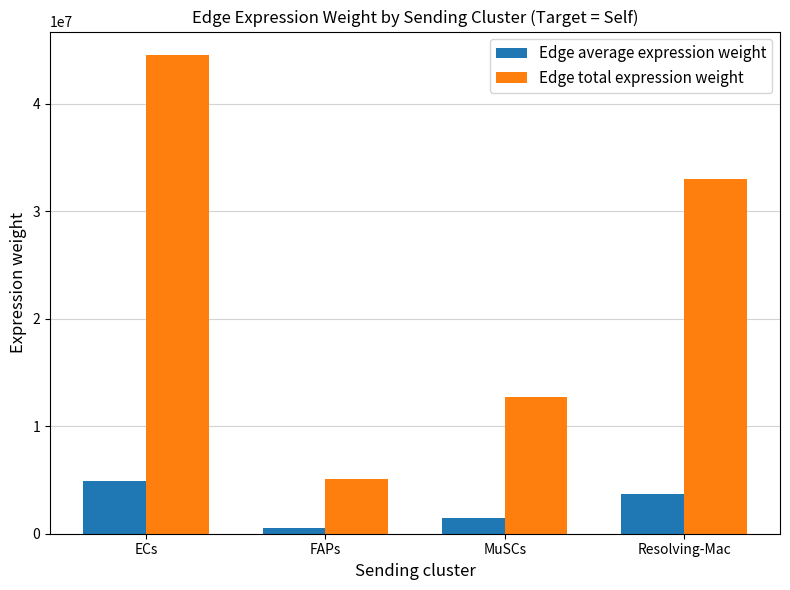

At how many categories does at least one series exceed 2072299?

4